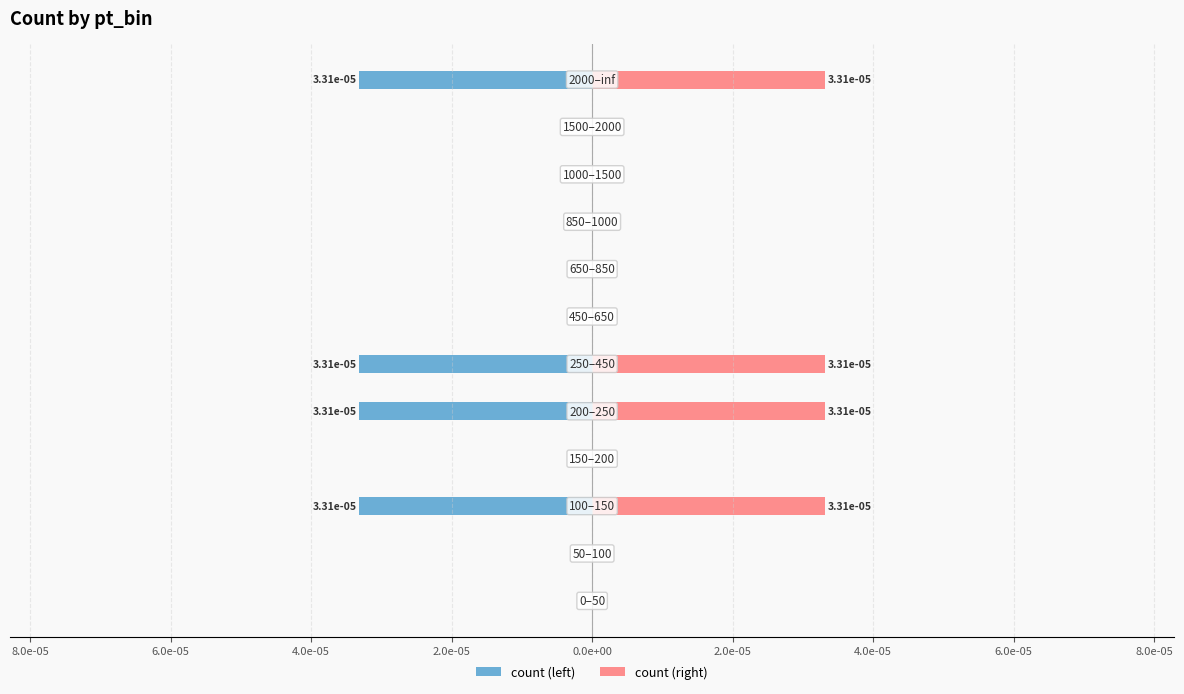

Which series has the largest total across all categories?

count (right)